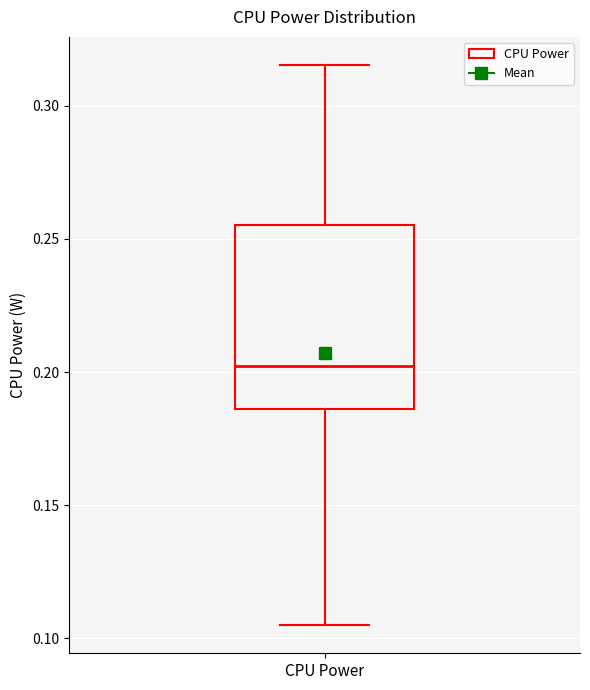

Read this box plot against the y-axis: the position of the median line, the range covered by the box, and the ends of both whiskers. The values are not printed on the chart, so give them approximately, as read against the axis.

median 0.200, box 0.185 to 0.255, whiskers 0.105 to 0.315